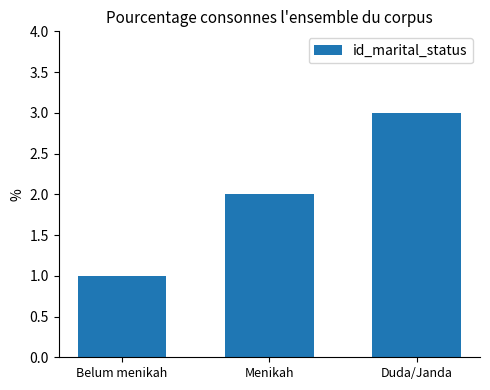

Approximately how many times larger is the value at Duda/Janda compared to Belum menikah?

3.0